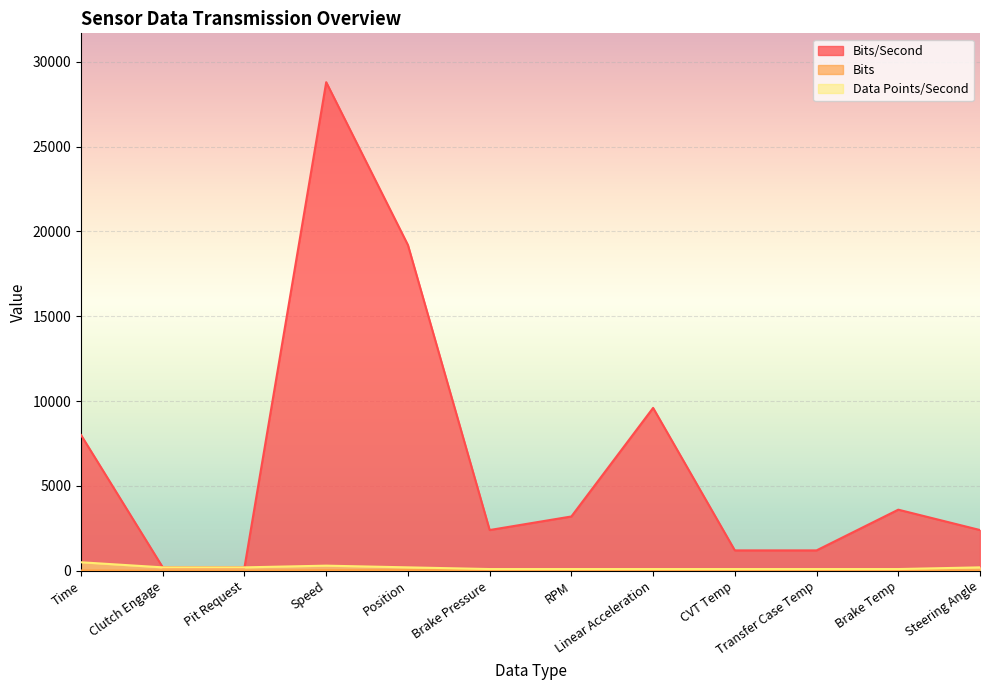

Rank the categories by Bits value from lowest to highest.

Clutch Engage, Pit Request, Brake Pressure, CVT Temp, Transfer Case Temp, Brake Temp, Steering Angle, Time, Speed, Position, RPM, Linear Acceleration